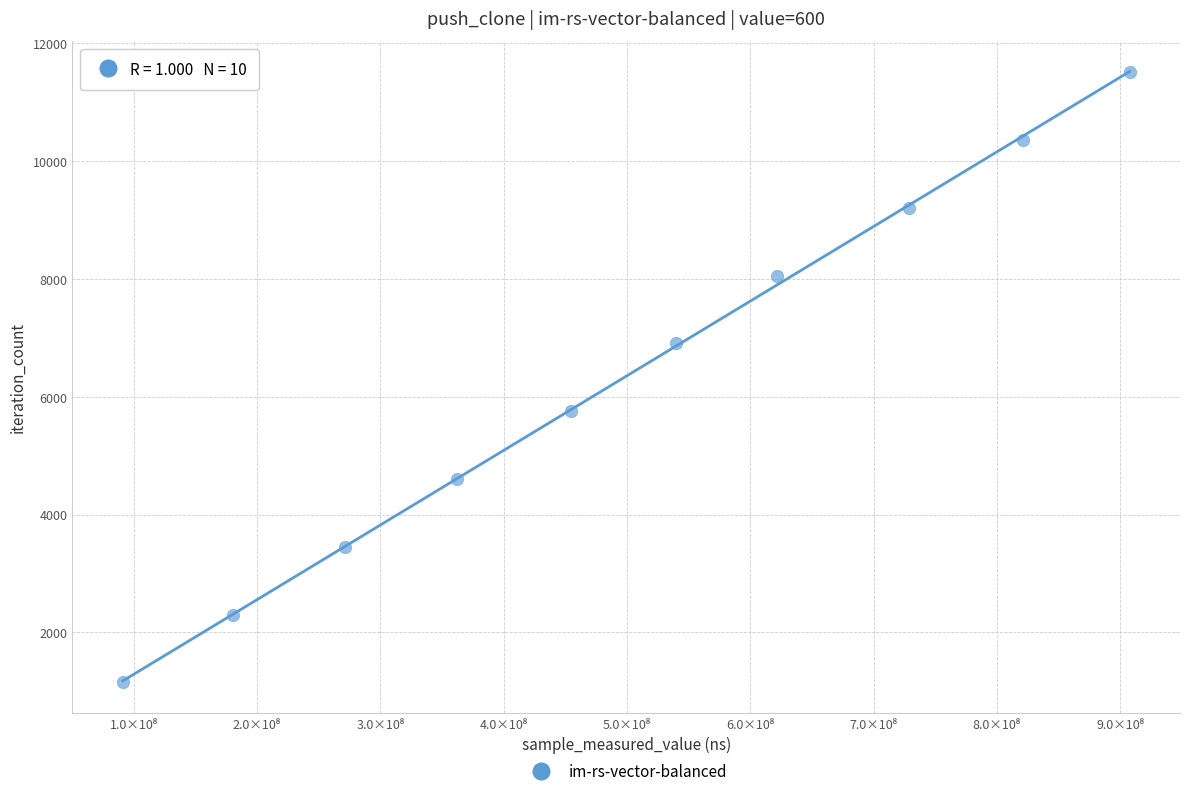

What is the range of Y values (max minus min)?

10359